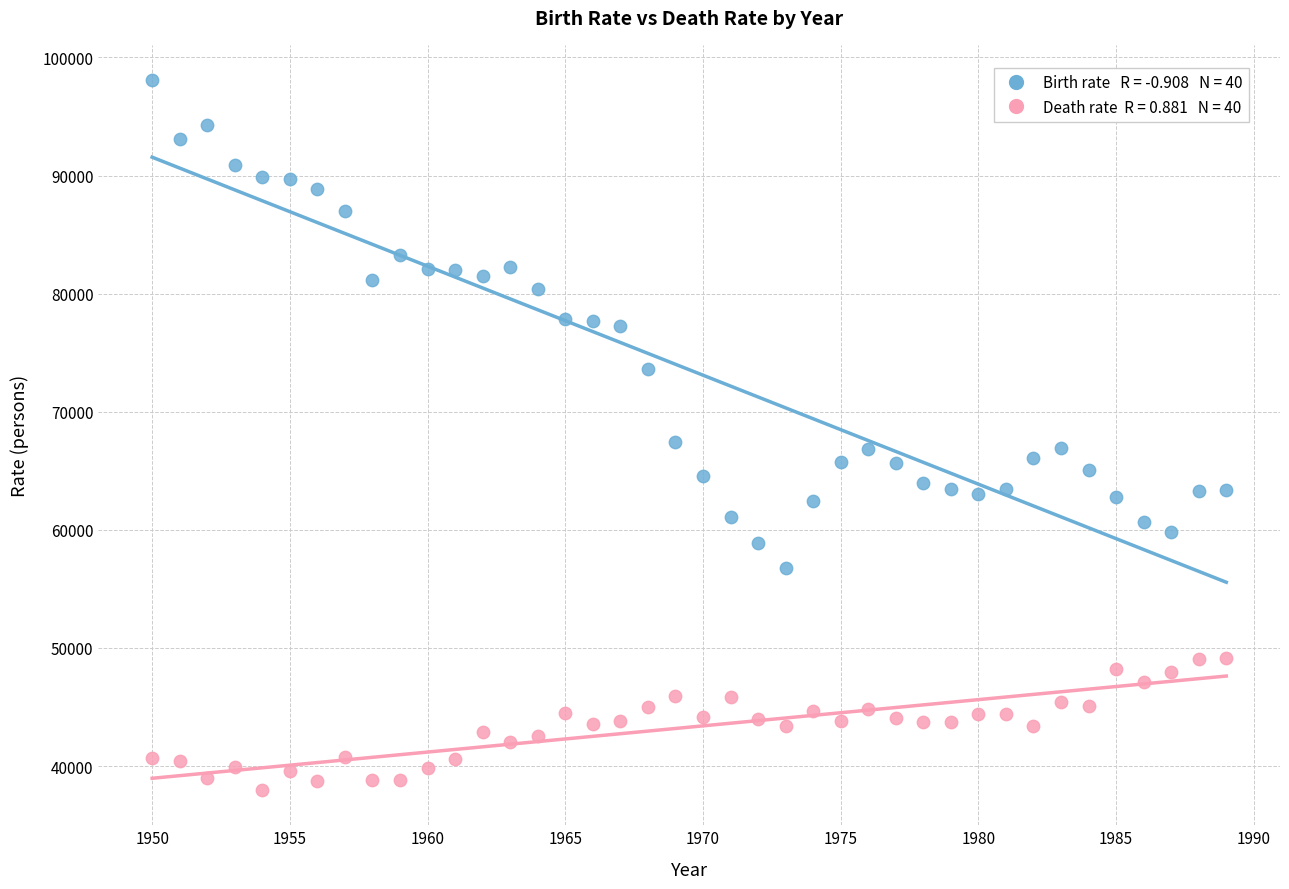

Across all data points, what is the range of X values (max minus min)?

39